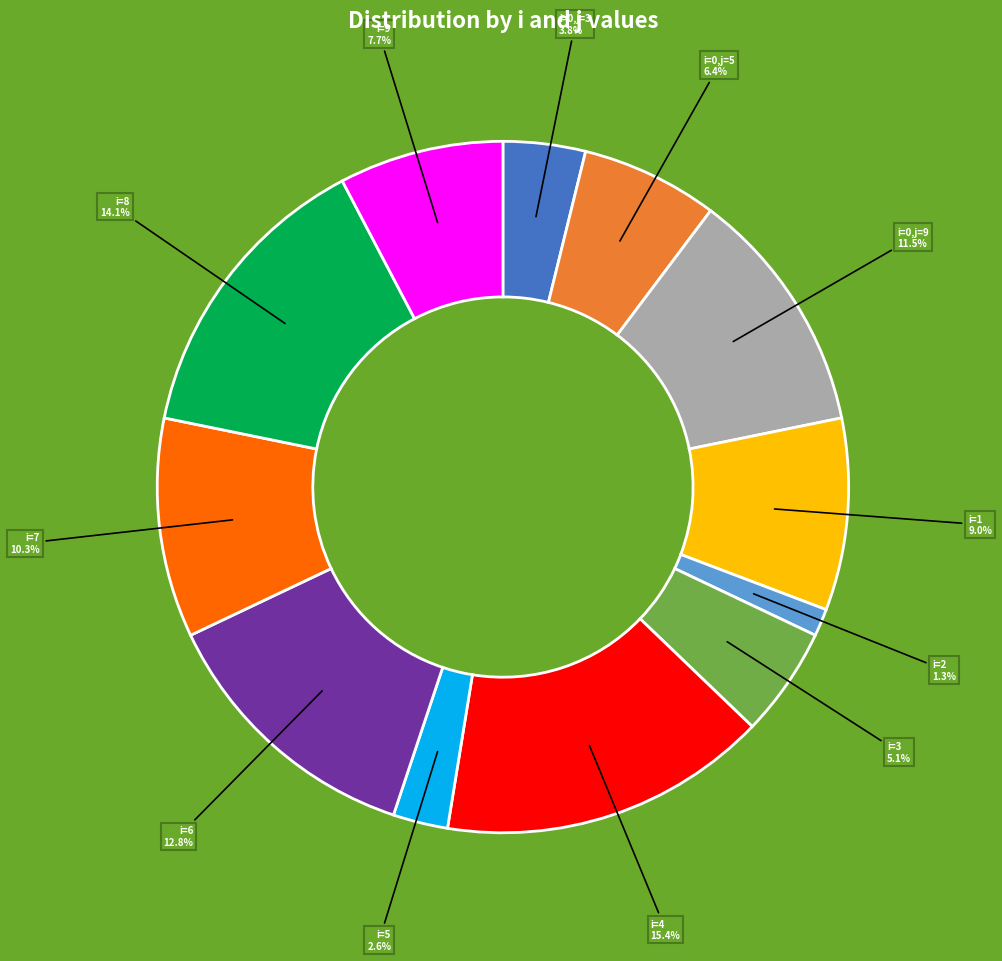

Is there a majority slice in this chart?

No